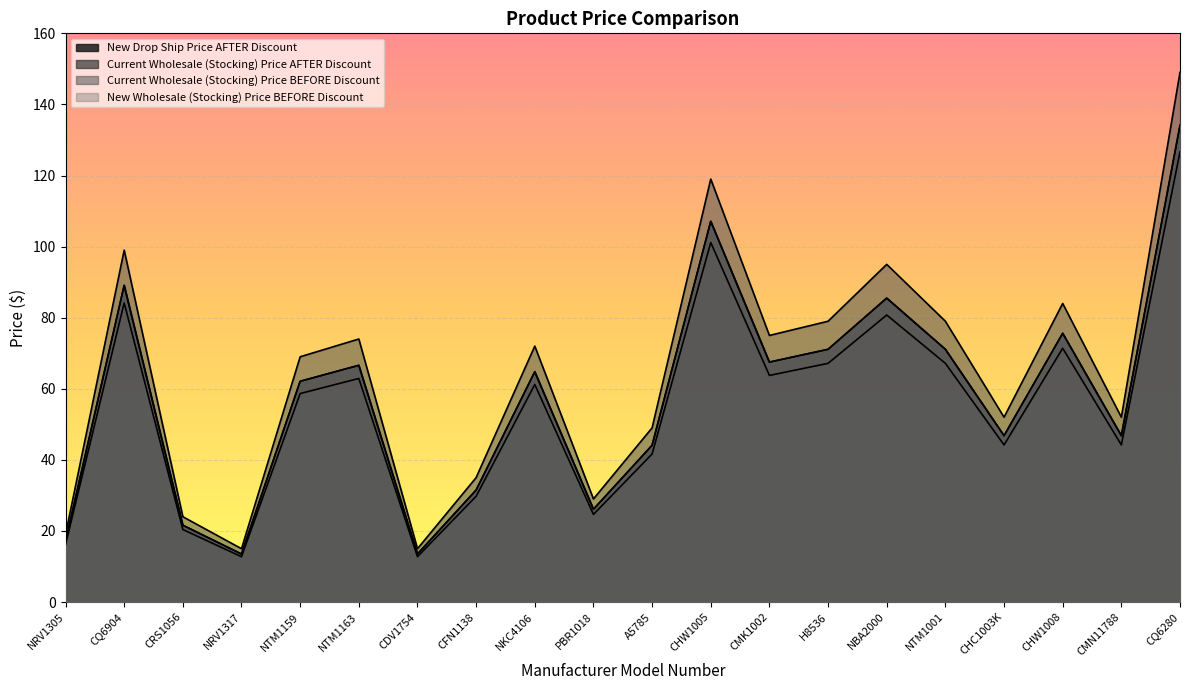

What is the label of the 16th point from the left?

NTM1001